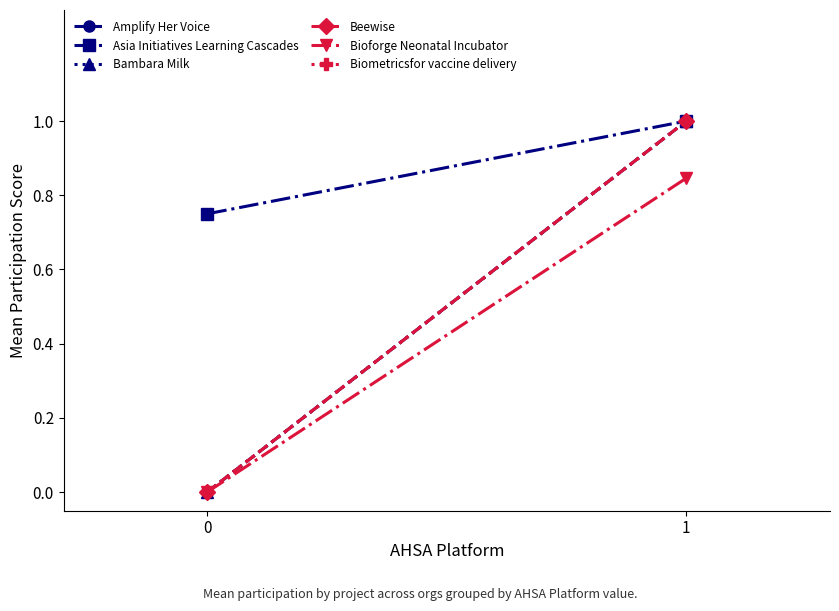

Rank the series by their maximum value, from highest to lowest.

Amplify Her Voice, Asia Initiatives Learning Cascades, Bambara Milk, Beewise, Biometricsfor vaccine delivery, Bioforge Neonatal Incubator